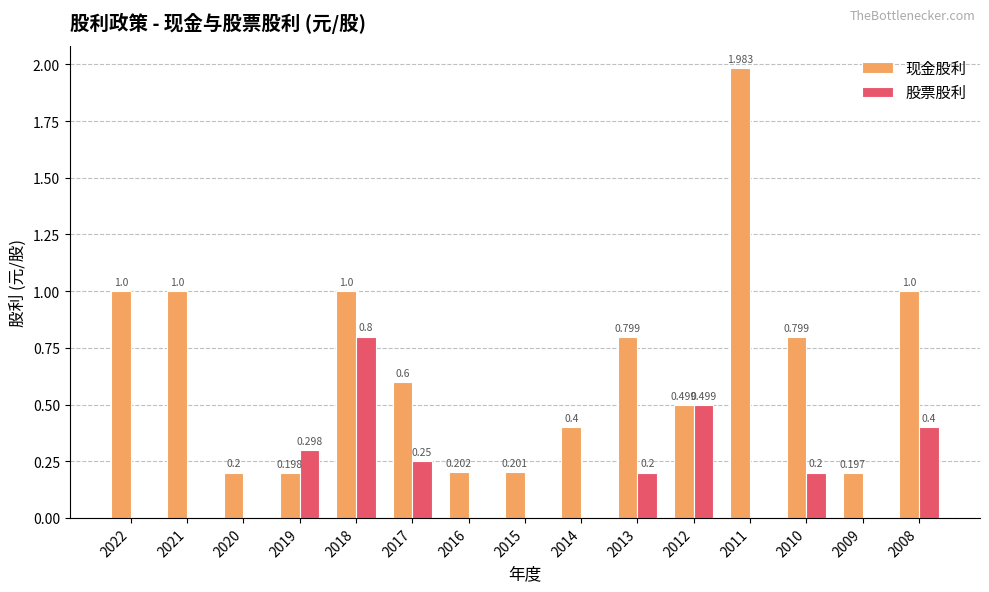

Is the value of 股票股利 at 2021 greater than the value of 现金股利 at 2017?

No